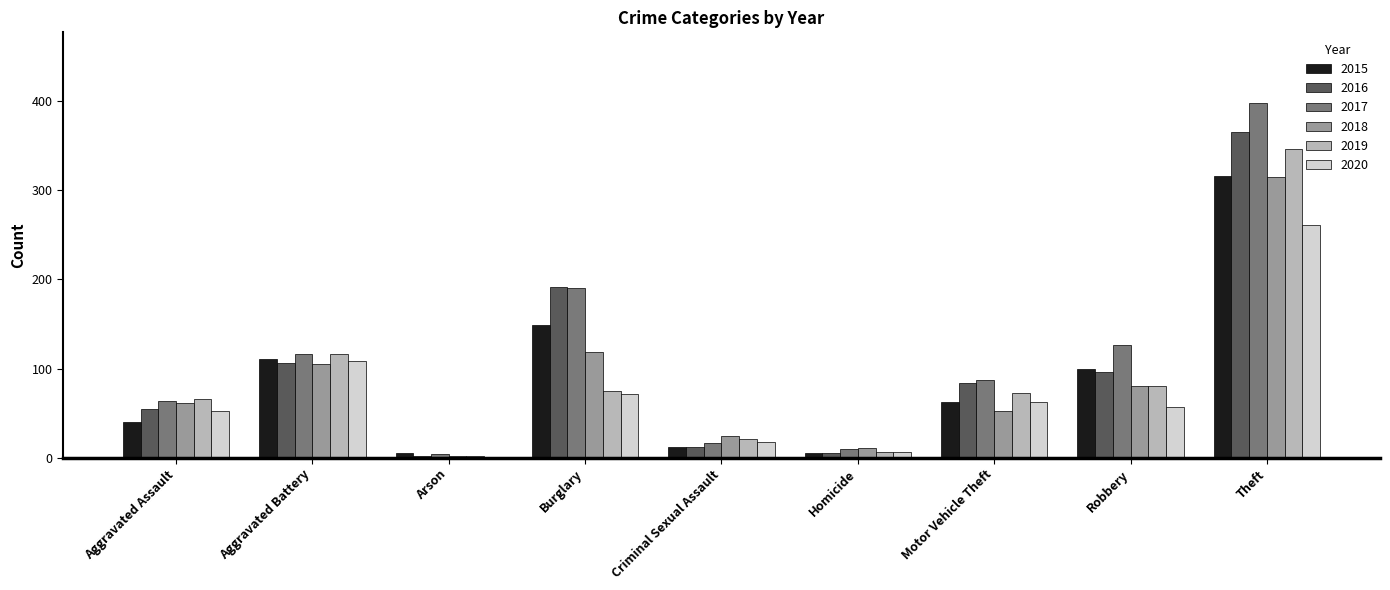

How many groups of bars are there?

9